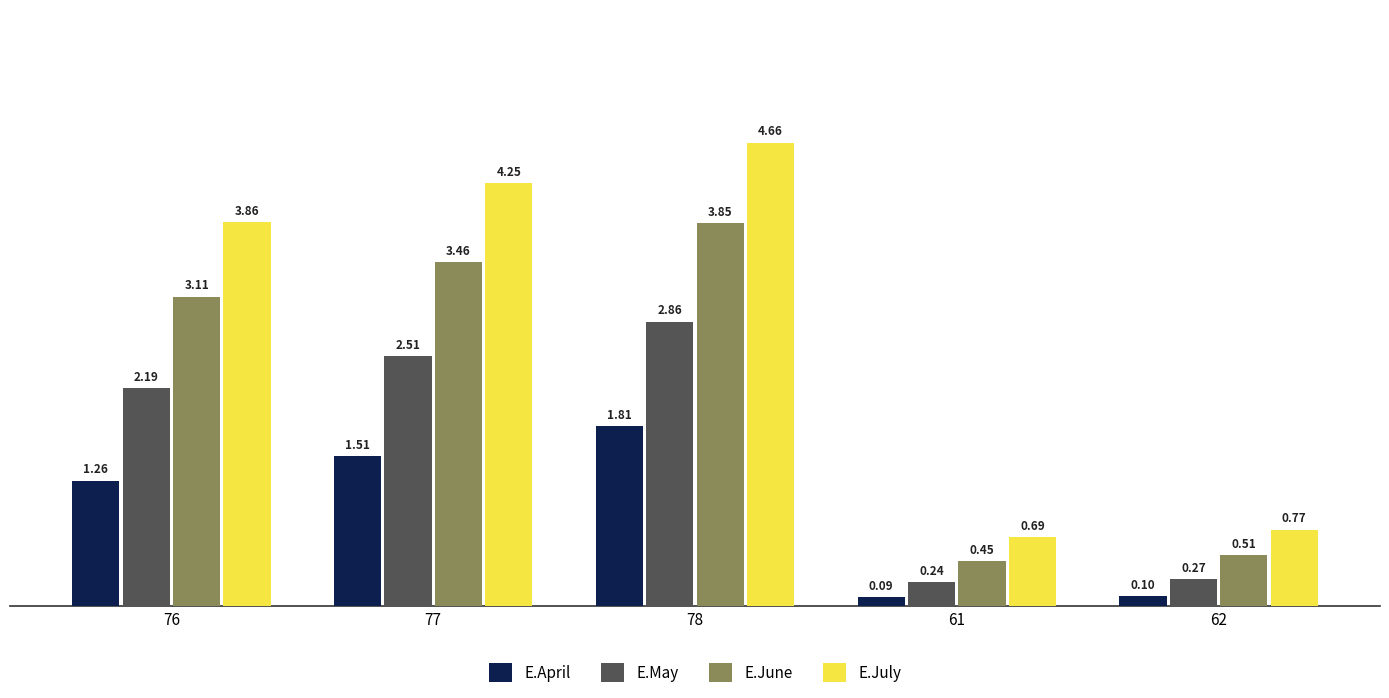

List the series in order of their overall mean, lowest first.

E.April, E.May, E.June, E.July